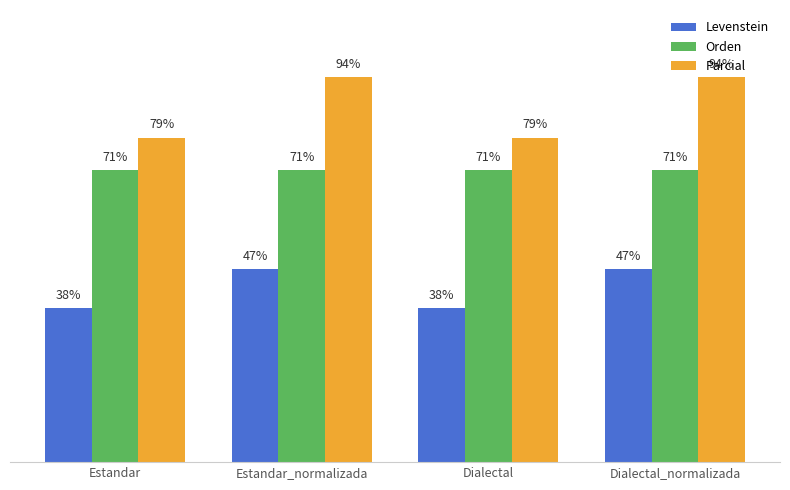

Is the value of Parcial at Estandar_normalizada greater than the value of Orden at Estandar?

Yes